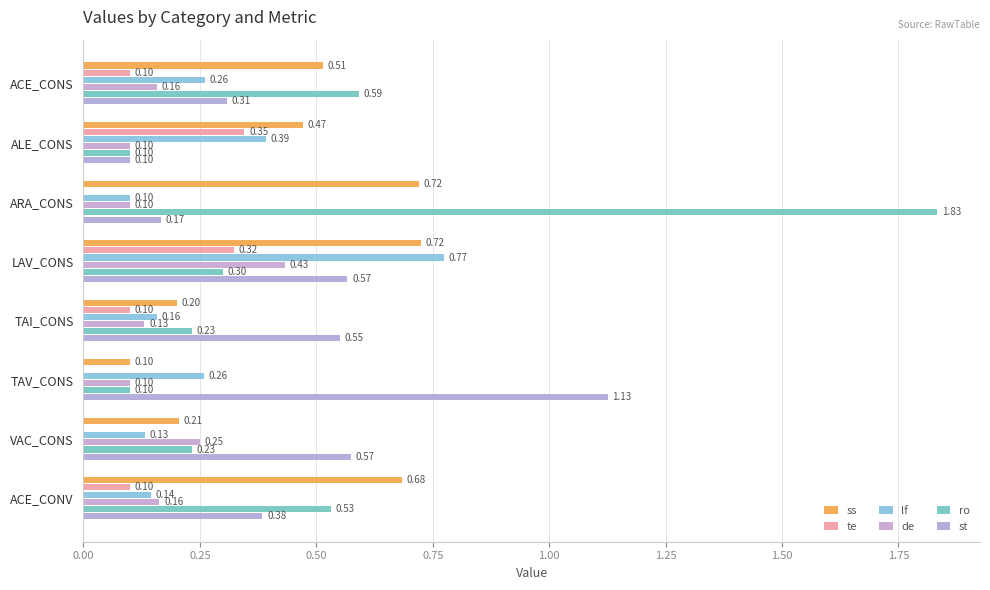

How many distinct data groups are displayed?

6